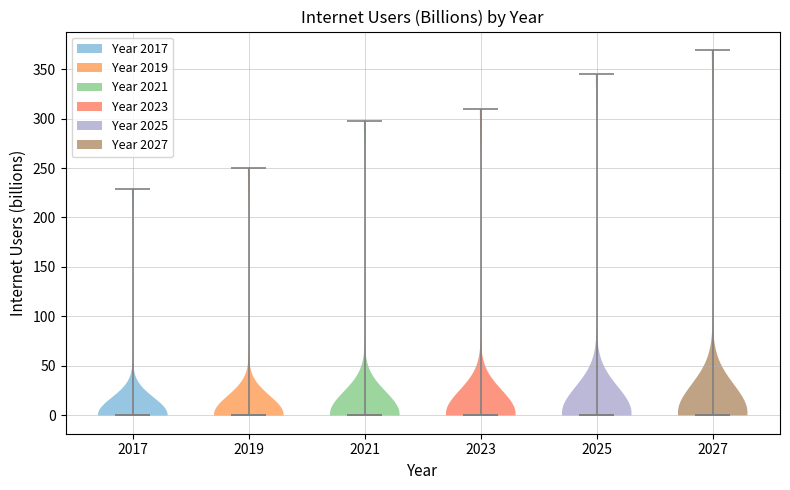

Reading left to right, read every violin against the y-axis: where its median line is, and the lowest and highest points it reaches. The values are not printed on the chart, so give them approximately, as read against the axis.

2017: median line 0, lowest point 0, highest point 230
2019: median line 0, lowest point 0, highest point 250
2021: median line 0, lowest point 0, highest point 300
2023: median line 0, lowest point 0, highest point 310
2025: median line 0, lowest point 0, highest point 345
2027: median line 0, lowest point 0, highest point 370